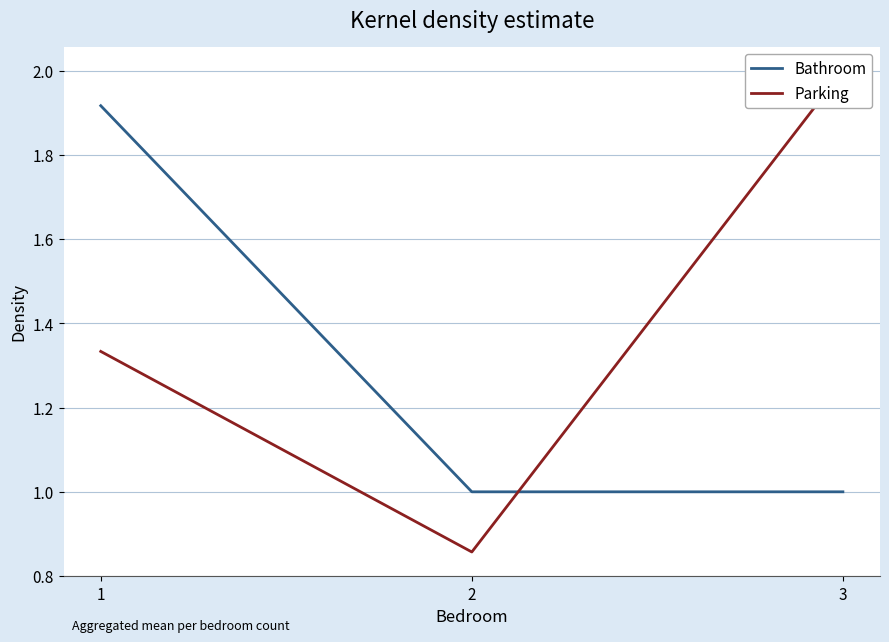

Where is Parking nearest to the value 1?

2